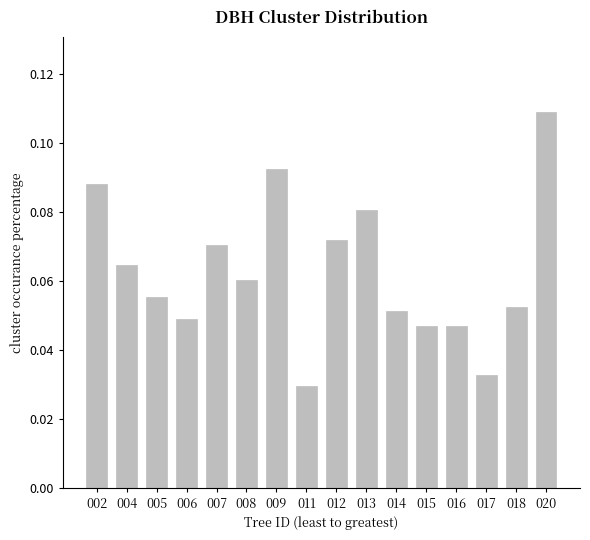

Count the values in the range 0 to 1.

16